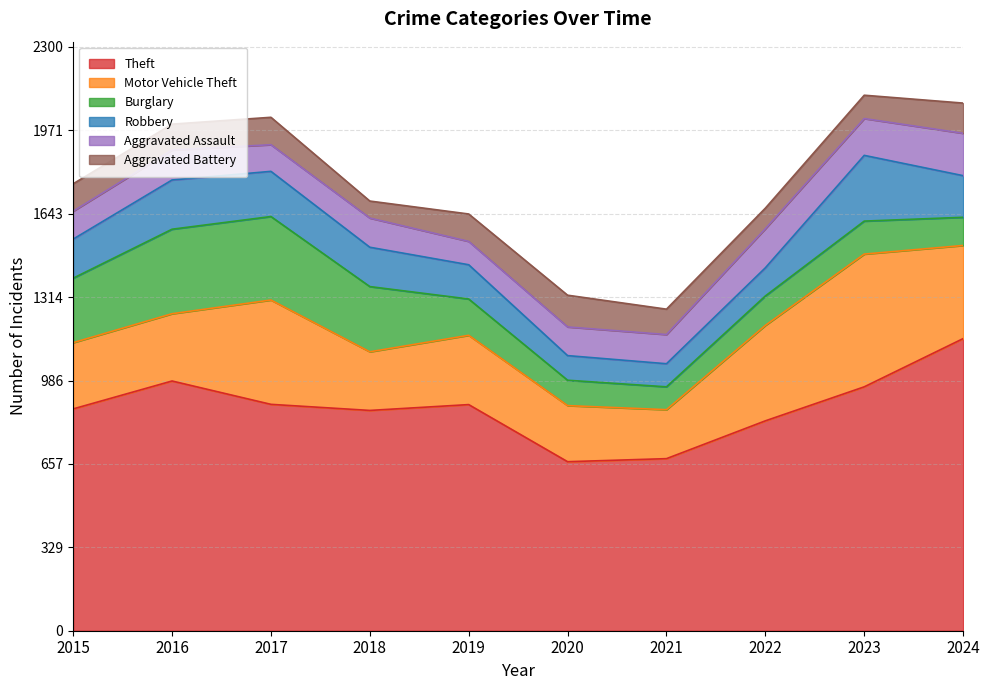

Which series has the largest range (max minus min)?

Theft